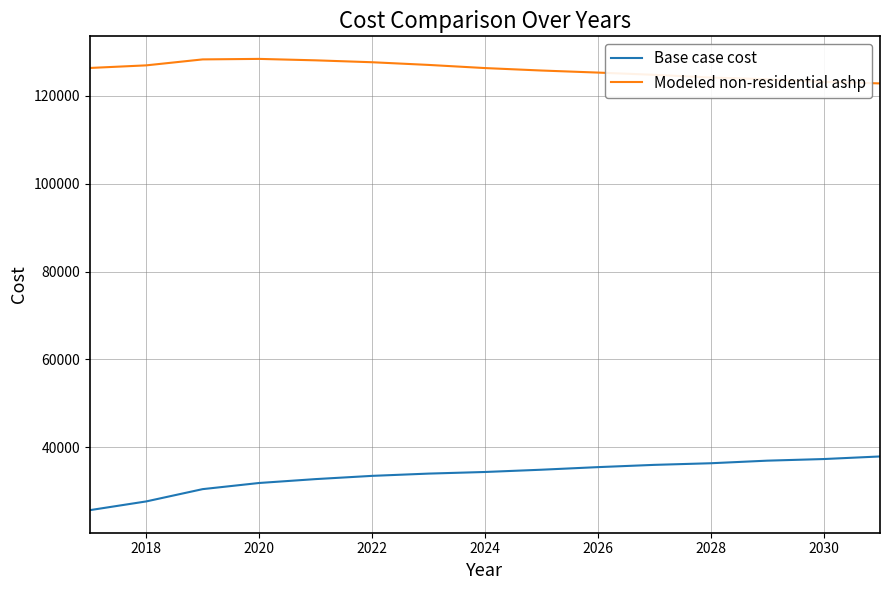

True or false: Modeled non-residential ashp and Base case cost intersect in this chart.

False